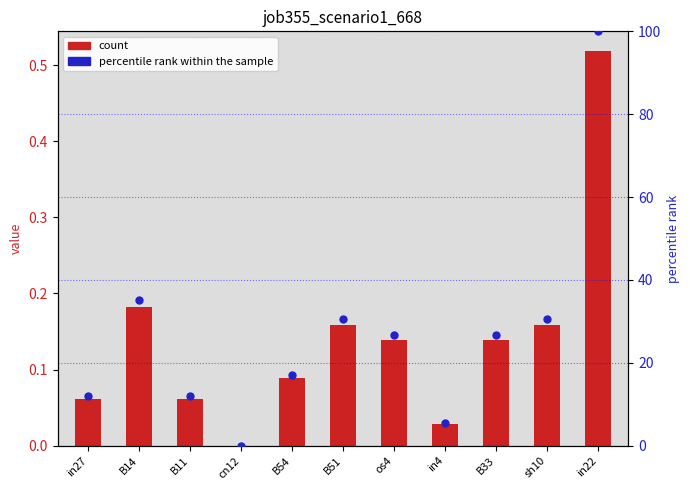

Approximately how many times larger is the value at B14 compared to B54?

2.1